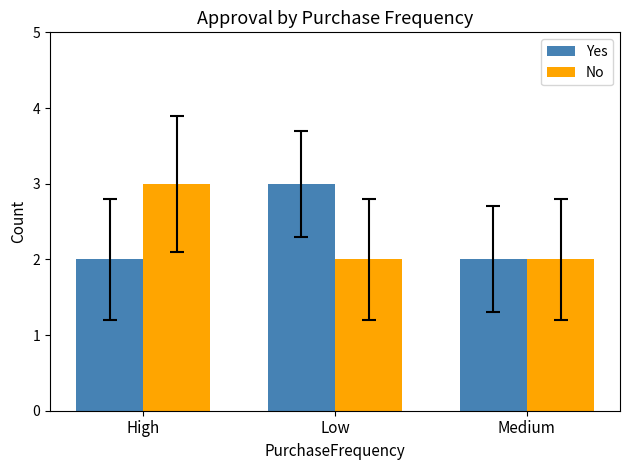

The No series shows 1 at Medium. True or false?

False